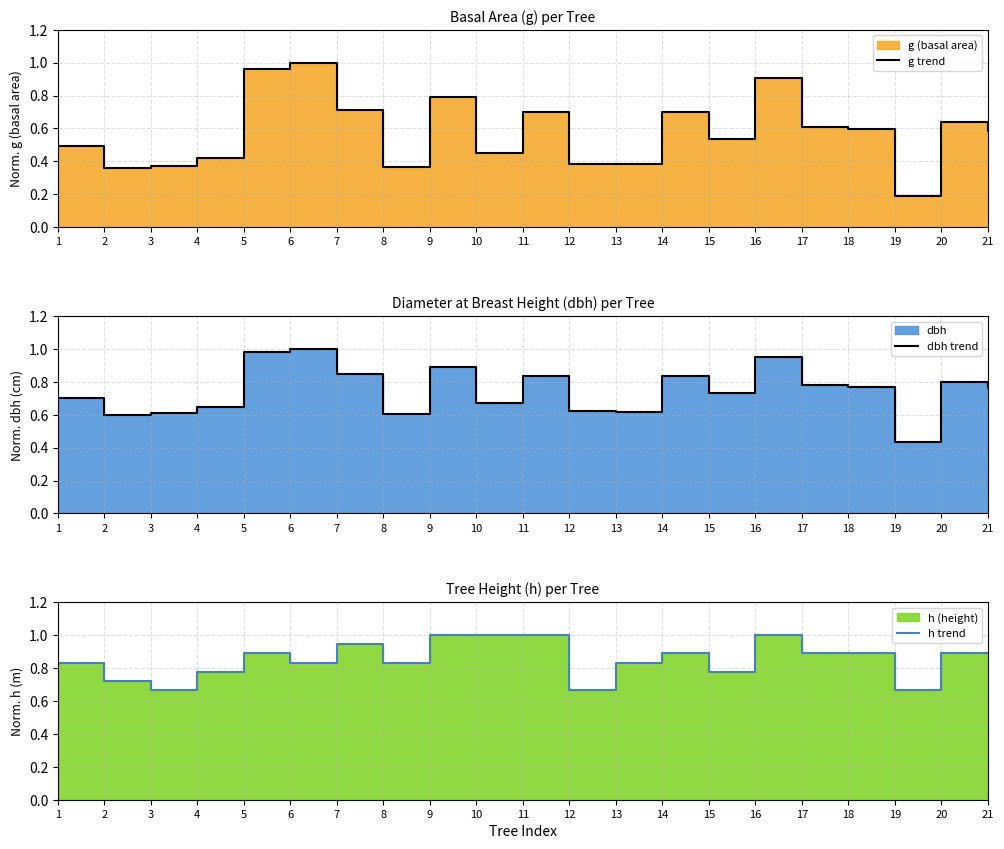

What is the difference between the maximum and second lowest values in the h trend series?

0.3